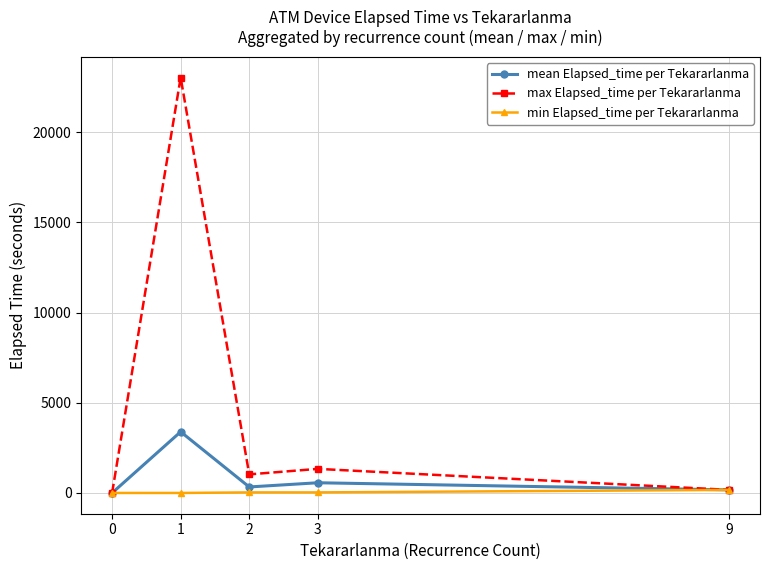

Rank the series by their maximum value, from highest to lowest.

max Elapsed_time per Tekararlanma, mean Elapsed_time per Tekararlanma, min Elapsed_time per Tekararlanma